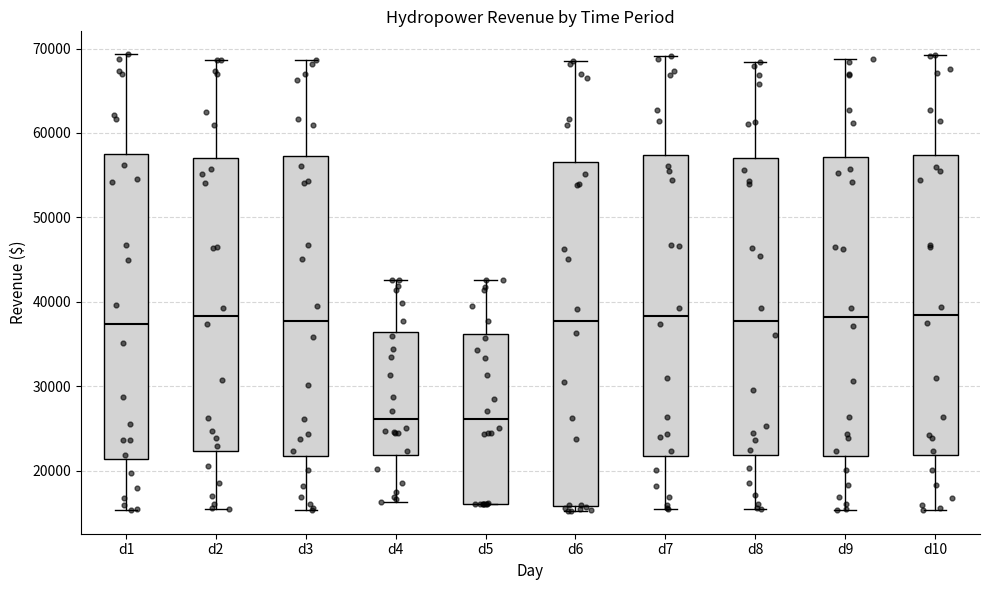

Reading left to right, read every box against the y-axis: the position of its median line, the range the box covers, and the ends of its whiskers. The values are not printed on the chart, so give them approximately, as read against the axis.

d1: median 37000, box 21000 to 58000, whiskers 15000 to 69000
d2: median 38000, box 22000 to 57000, whiskers 15000 to 69000
d3: median 38000, box 22000 to 57000, whiskers 15000 to 69000
d4: median 26000, box 22000 to 36000, whiskers 16000 to 43000
d5: median 26000, box 16000 to 36000, whiskers 16000 to 43000
d6: median 38000, box 16000 to 57000, whiskers 15000 to 69000
d7: median 38000, box 22000 to 57000, whiskers 15000 to 69000
d8: median 38000, box 22000 to 57000, whiskers 15000 to 68000
d9: median 38000, box 22000 to 57000, whiskers 15000 to 69000
d10: median 38000, box 22000 to 57000, whiskers 15000 to 69000